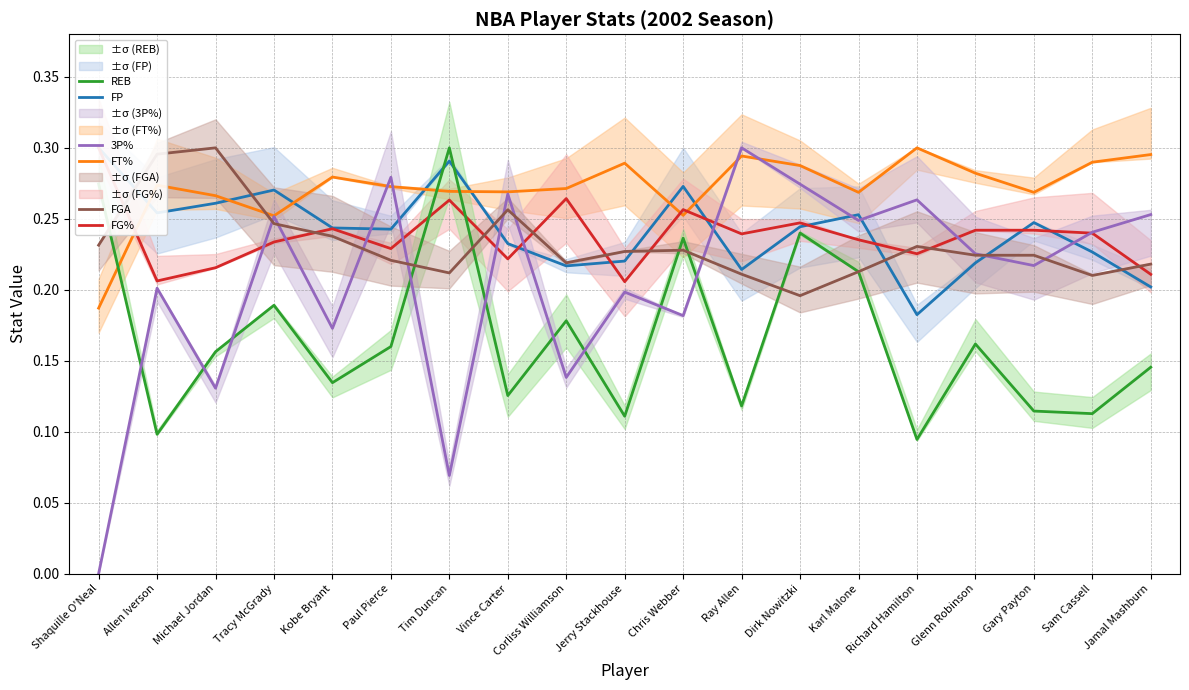

Which series ends up on top after the final intersection of FGA and FP?

FGA